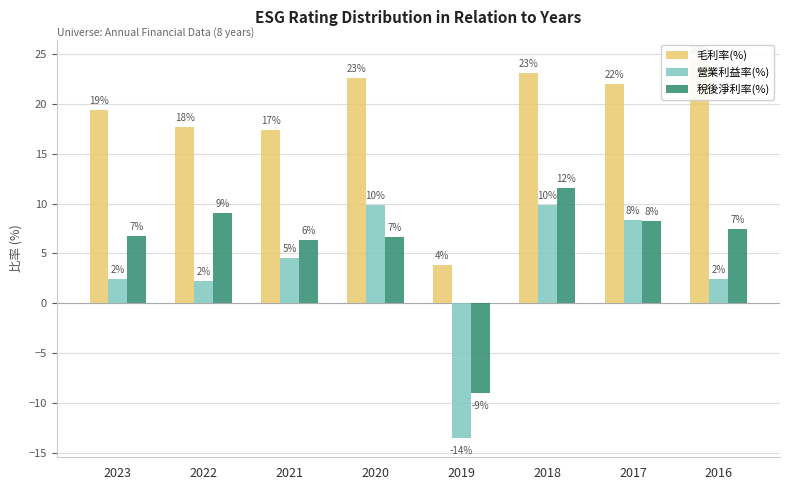

True or false: 毛利率(%) has a value of 35.9 at 2020.

False